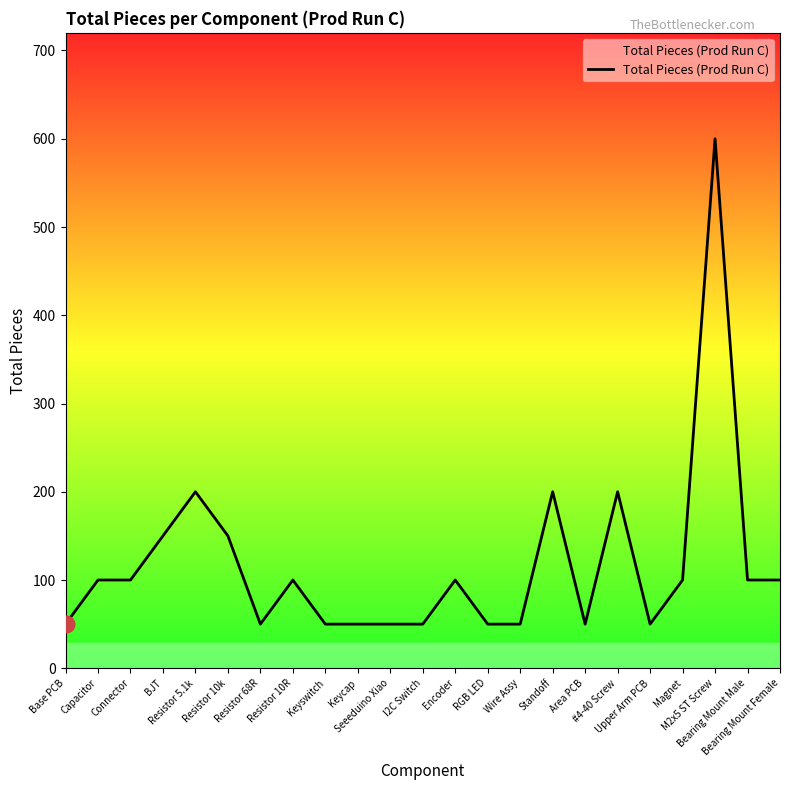

What is the smallest value displayed?

50